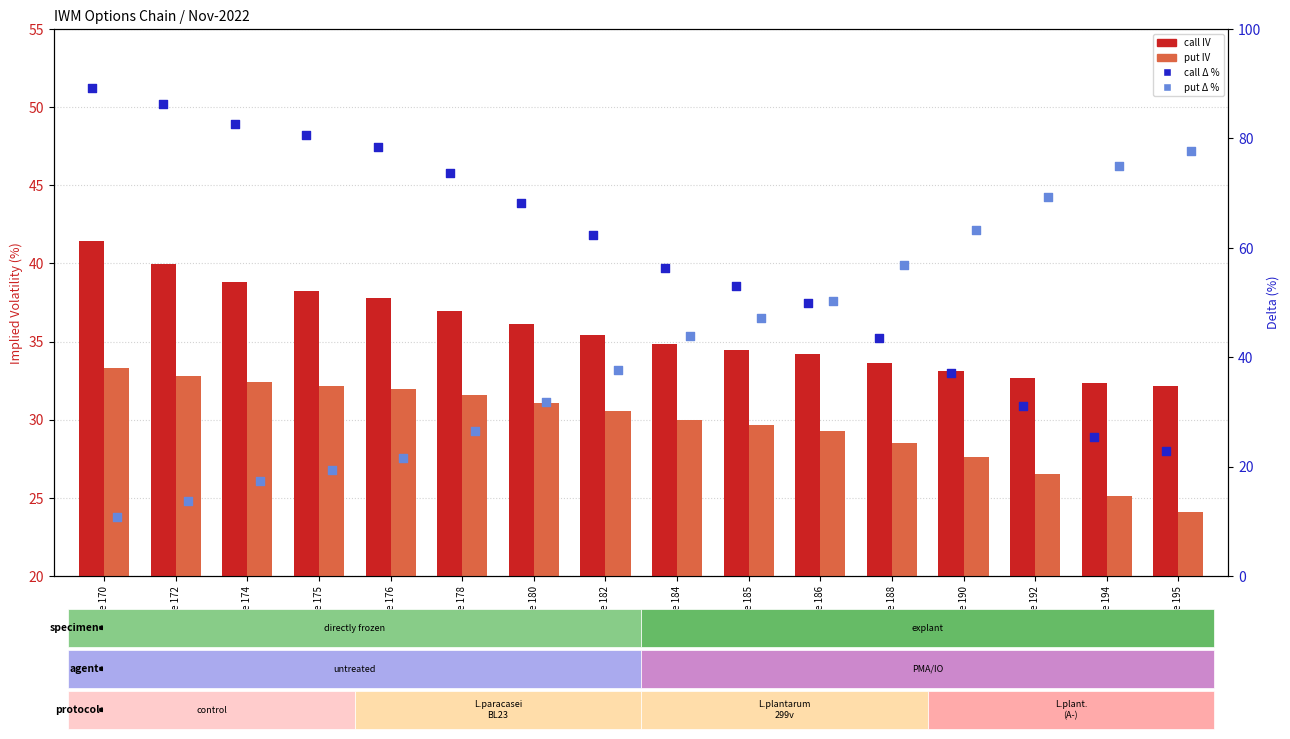

Which series contains the highest Y value?

call Δ %